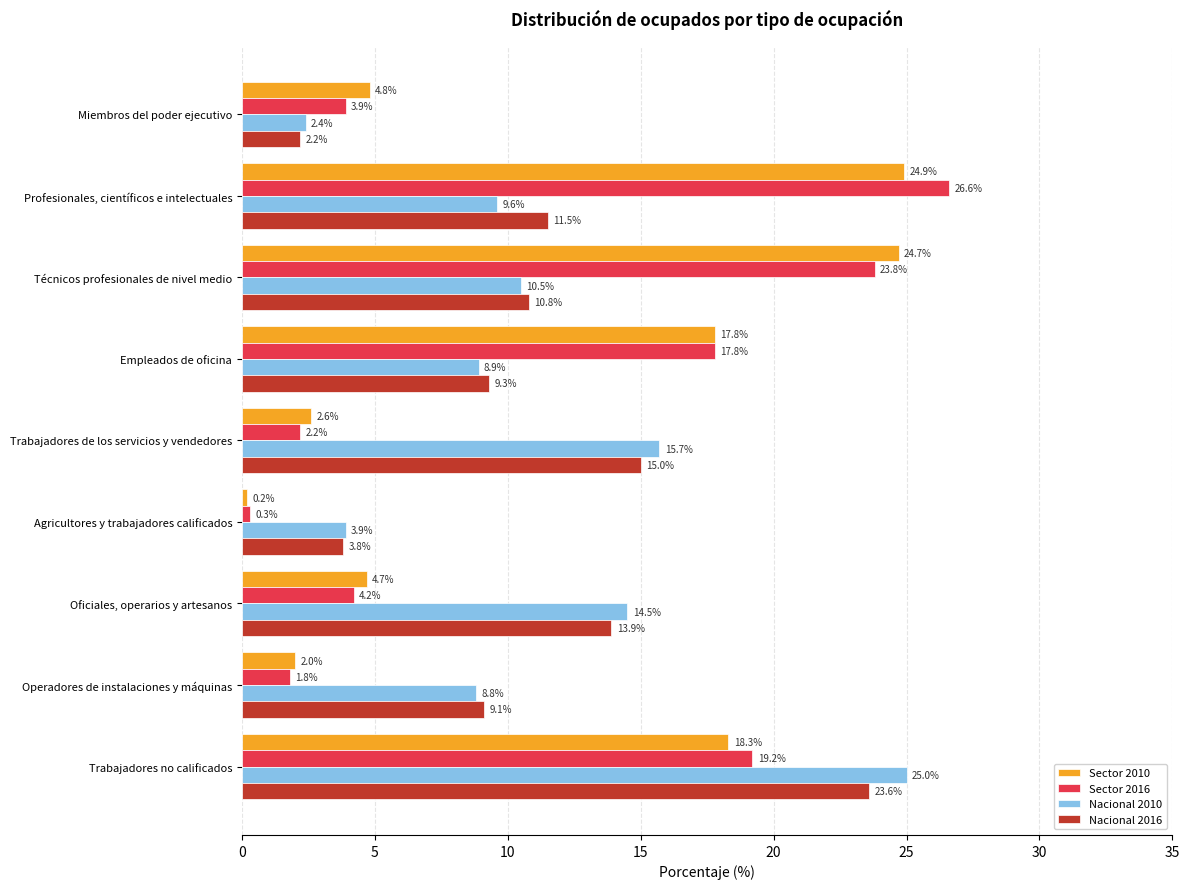

True or false: Sector 2016 has a value of 5.6 at Miembros del poder ejecutivo.

False